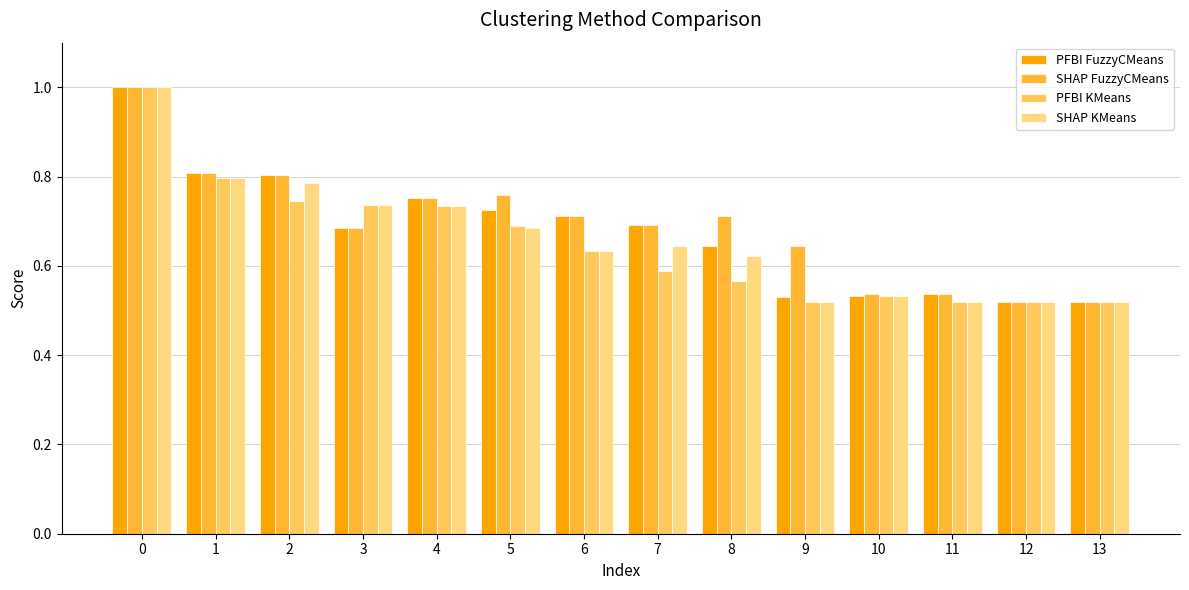

How many SHAP KMeans values are between 0 and 1?

14